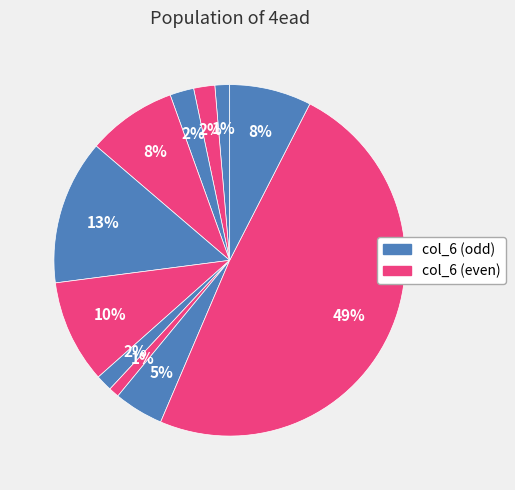

How many segments does this pie chart have?

11